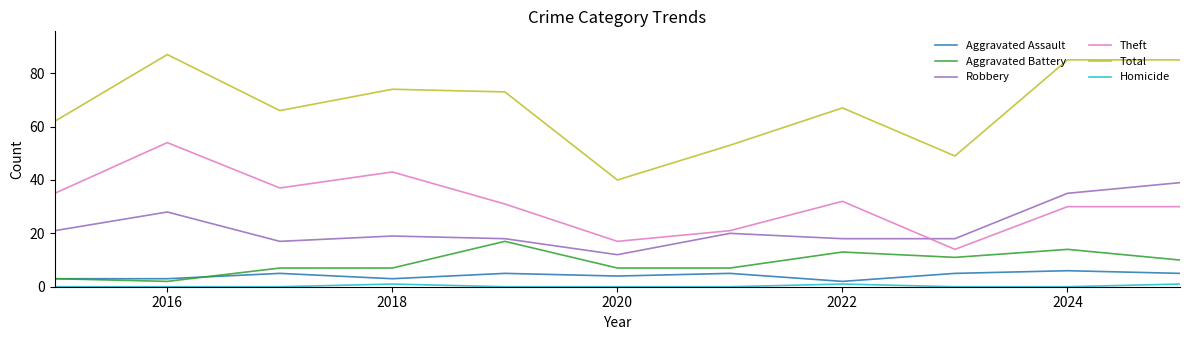

Reading left to right, what are all the values shown in this chart?

Aggravated Assault: 3	3	5	3	5	4	5	2	5	6	5
Aggravated Battery: 3	2	7	7	17	7	7	13	11	14	10
Robbery: 21	28	17	19	18	12	20	18	18	35	39
Theft: 35	54	37	43	31	17	21	32	14	30	30
Total: 62	87	66	74	73	40	53	67	49	85	85
Homicide: 0	0	0	1	0	0	0	1	0	0	1